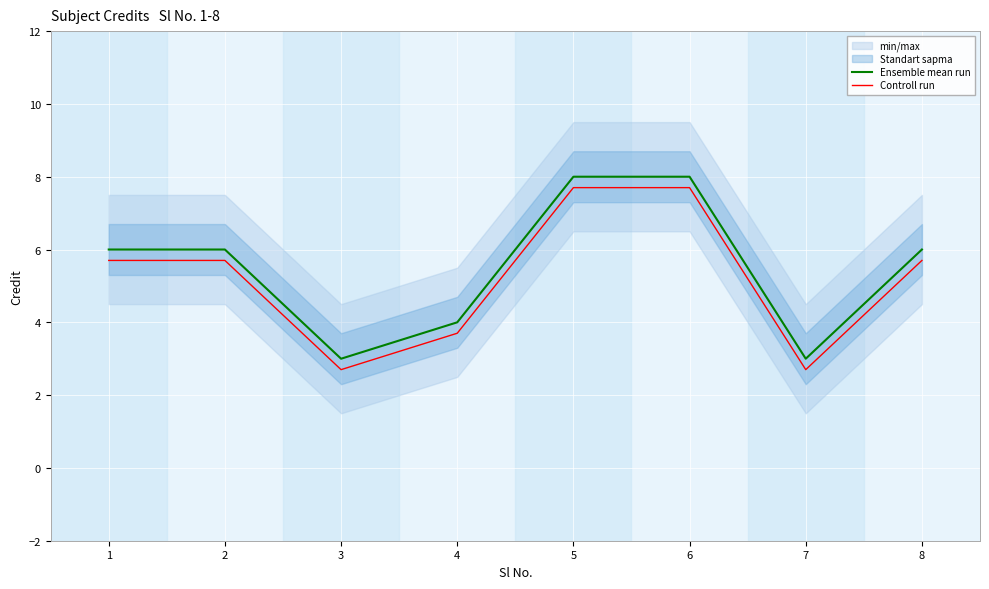

True or false: Controll run and Ensemble mean run intersect in this chart.

False